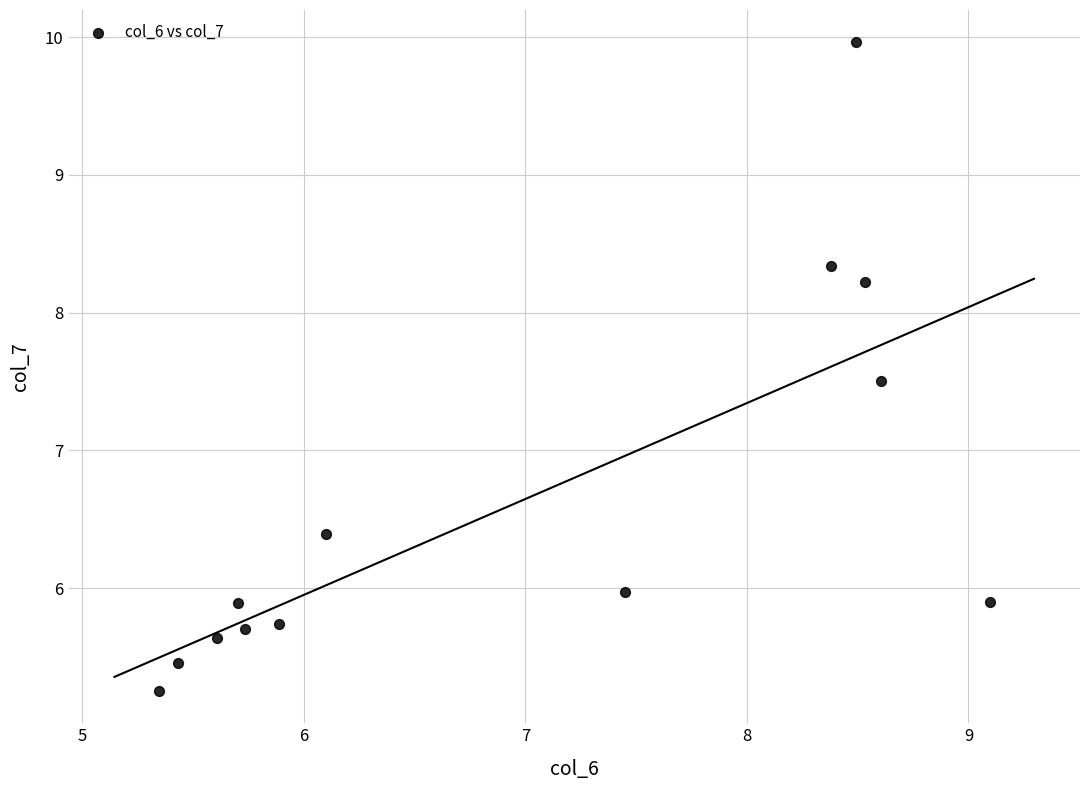

What is the range of Y values (max minus min)?

4.7